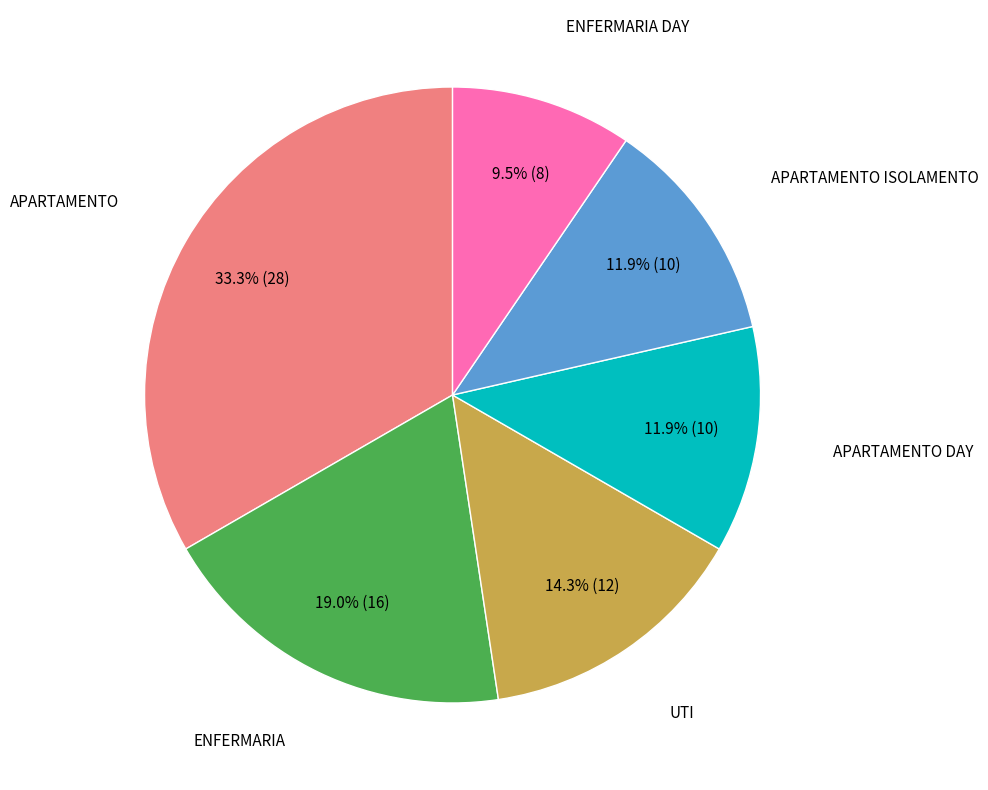

Is there any slice that represents more than half of the pie?

No